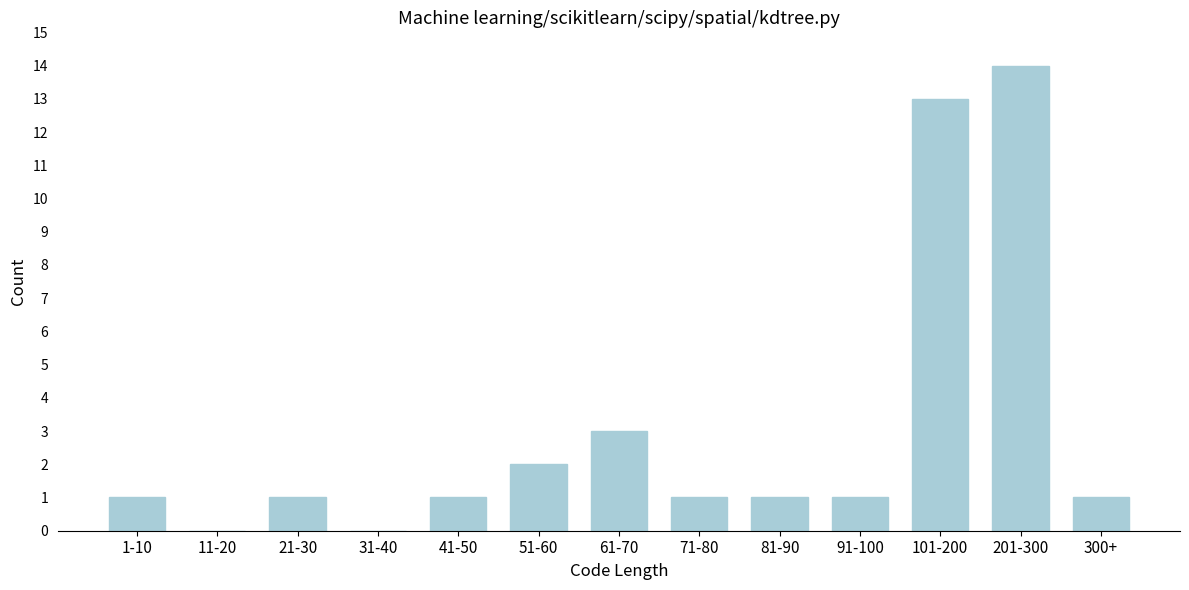

Reading left to right, extract all data points from this chart.

1-10=1	11-20=0	21-30=1	31-40=0	41-50=1	51-60=2	61-70=3	71-80=1	81-90=1	91-100=1	101-200=13	201-300=14	300+=1